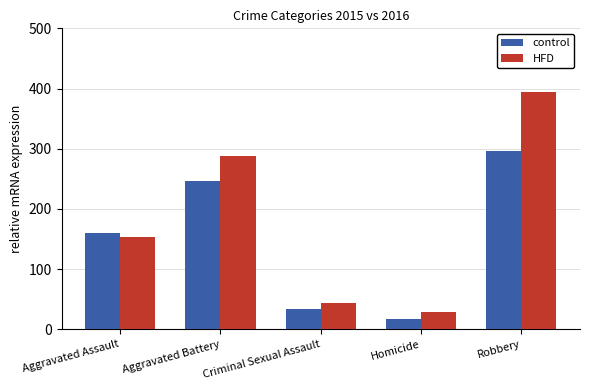

What position from the right is Aggravated Assault?

5